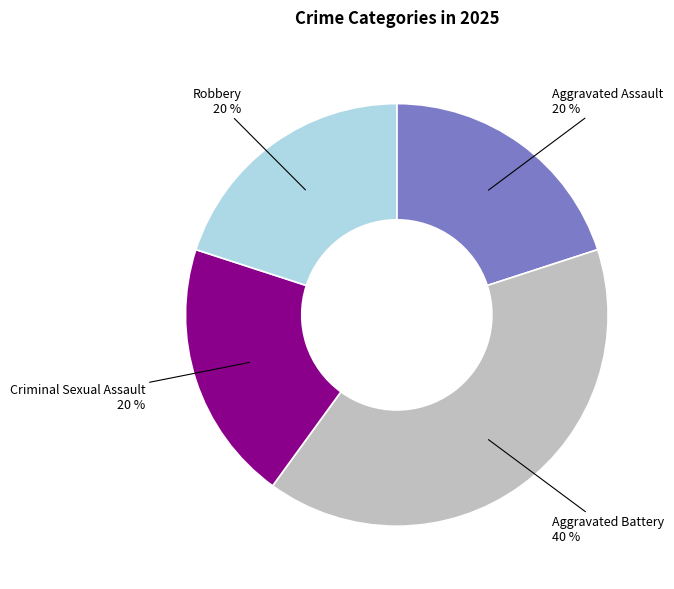

Does any single category account for the majority?

No